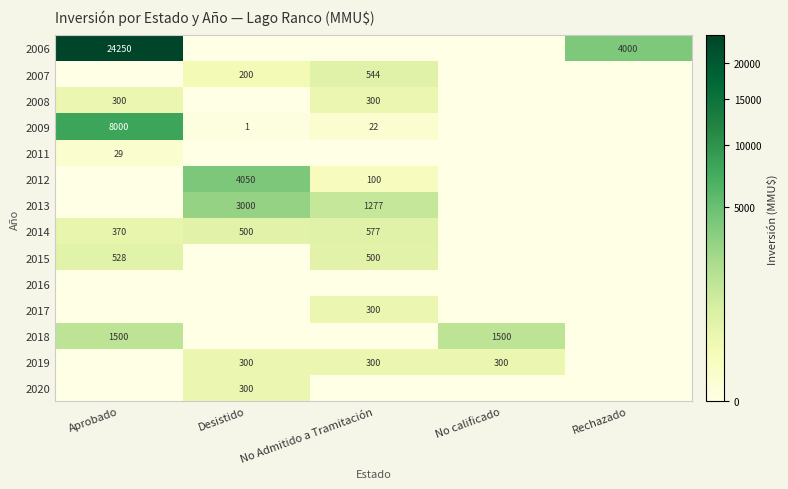

Which category has the highest value in the 2013 series?

Desistido